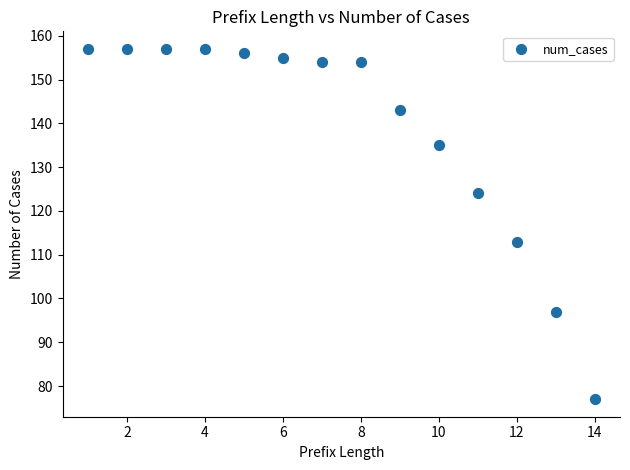

What Y value in the scatter plot is closest to 117?

113